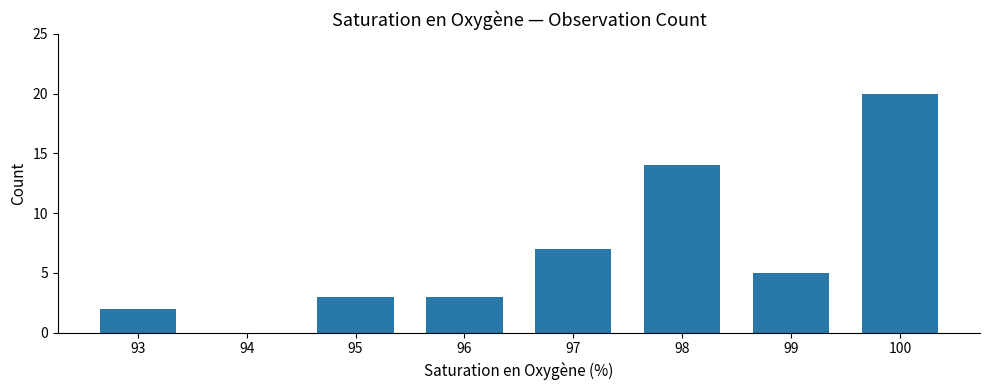

What is the greatest value displayed?

20